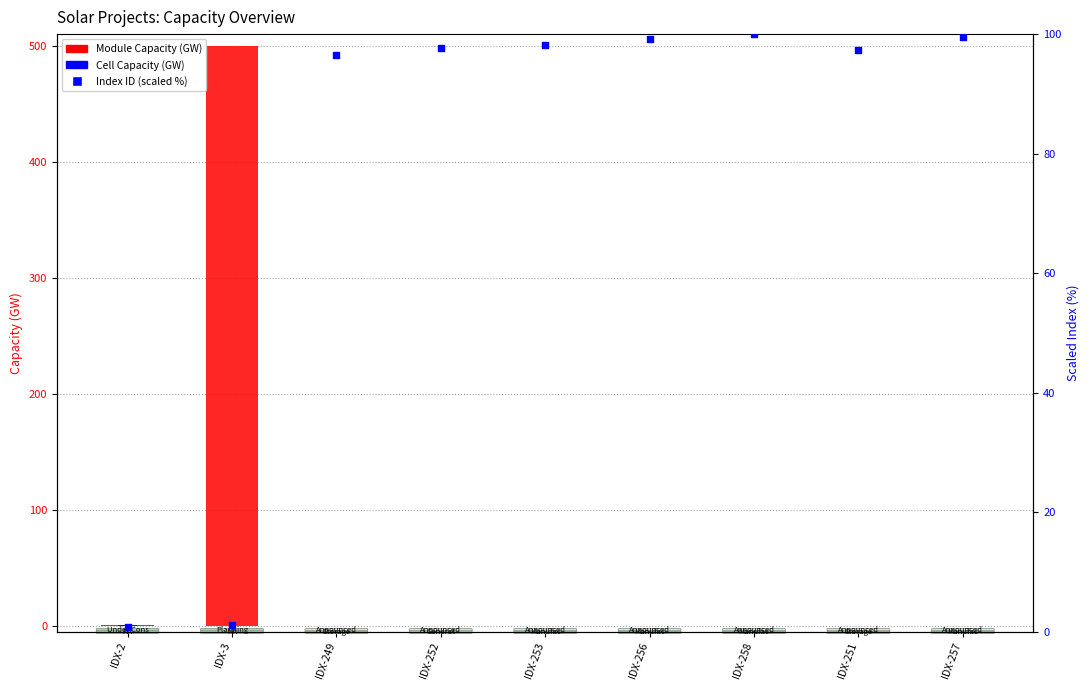

What is the total value across all series at IDX-249?

96.5